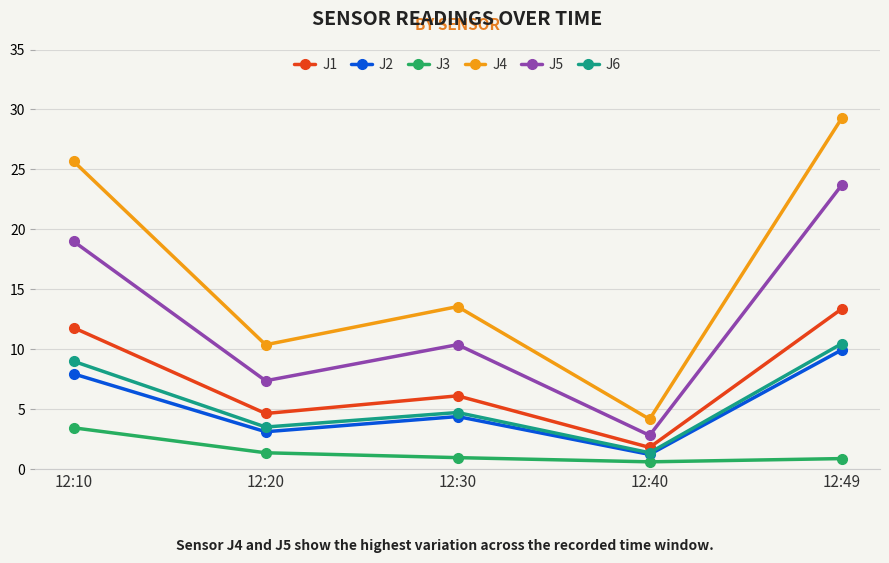

How many distinct data groups are displayed?

6